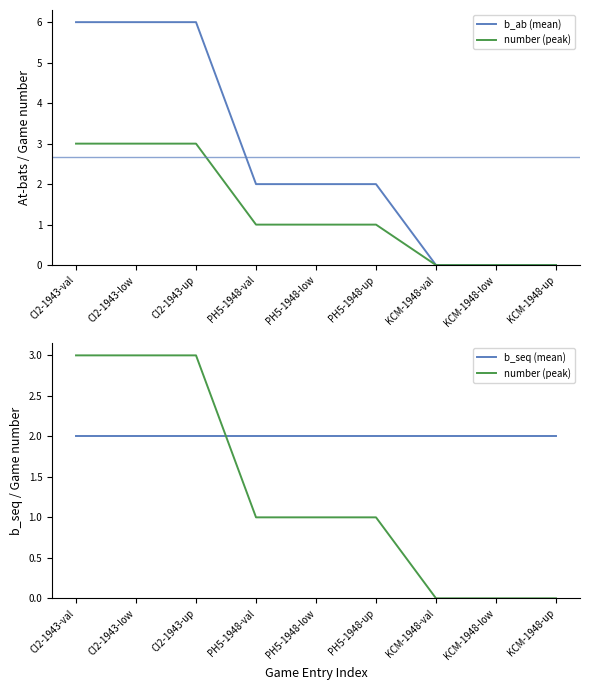

Reading left to right, transcribe all the data shown in this chart.

b_ab (mean): 6	6	6	2	2	2	0	0	0
number (peak): 3	3	3	1	1	1	0	0	0
b_seq (mean): 2	2	2	2	2	2	2	2	2